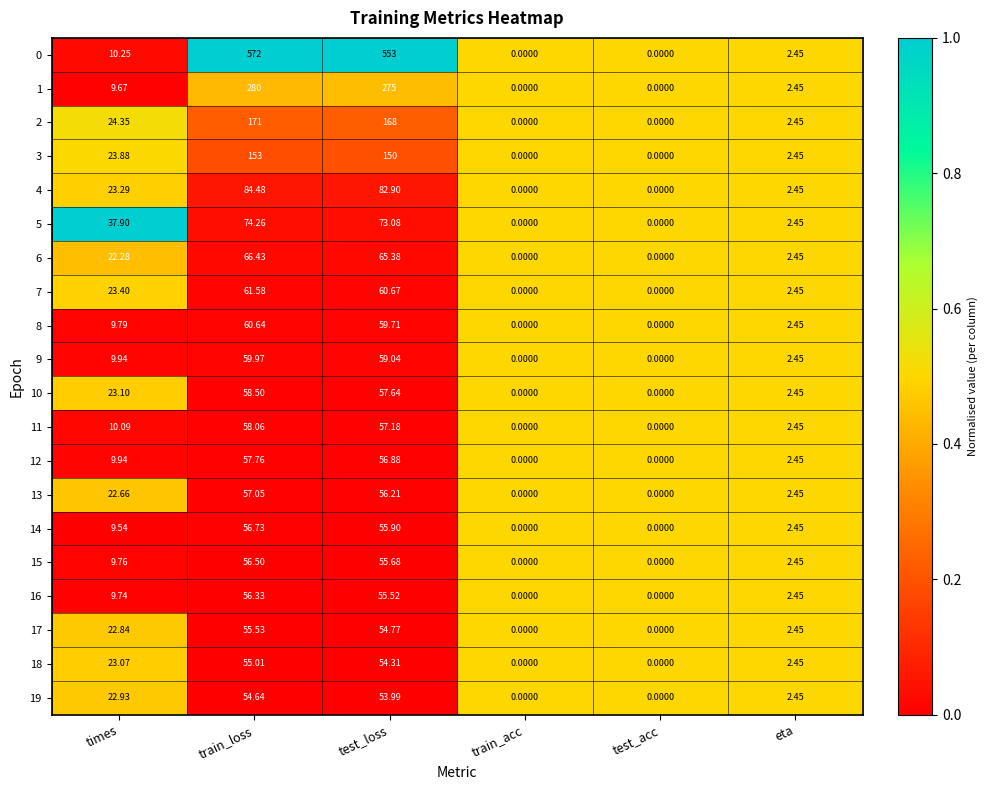

Which category has the highest value in the 10 series?

train_loss